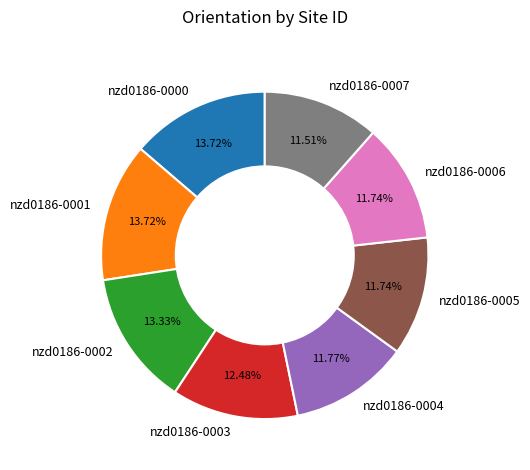

To the nearest percent, what portion does nzd0186-0001 represent?

14%